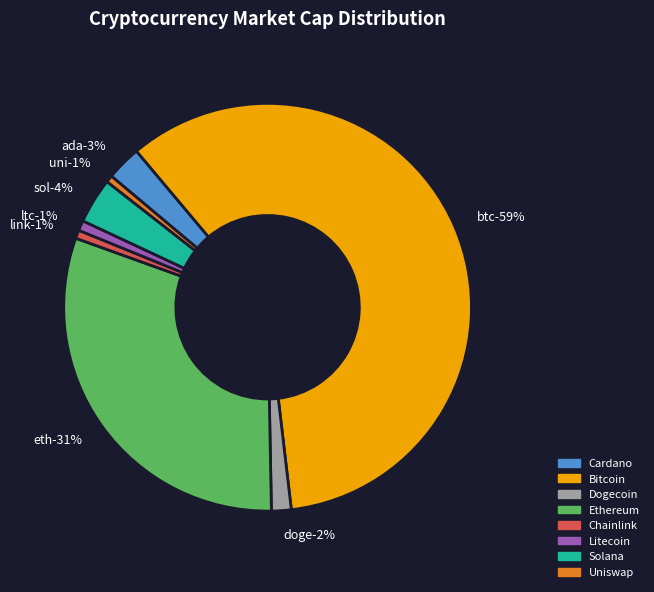

To the nearest percent, what portion does uni represent?

1%